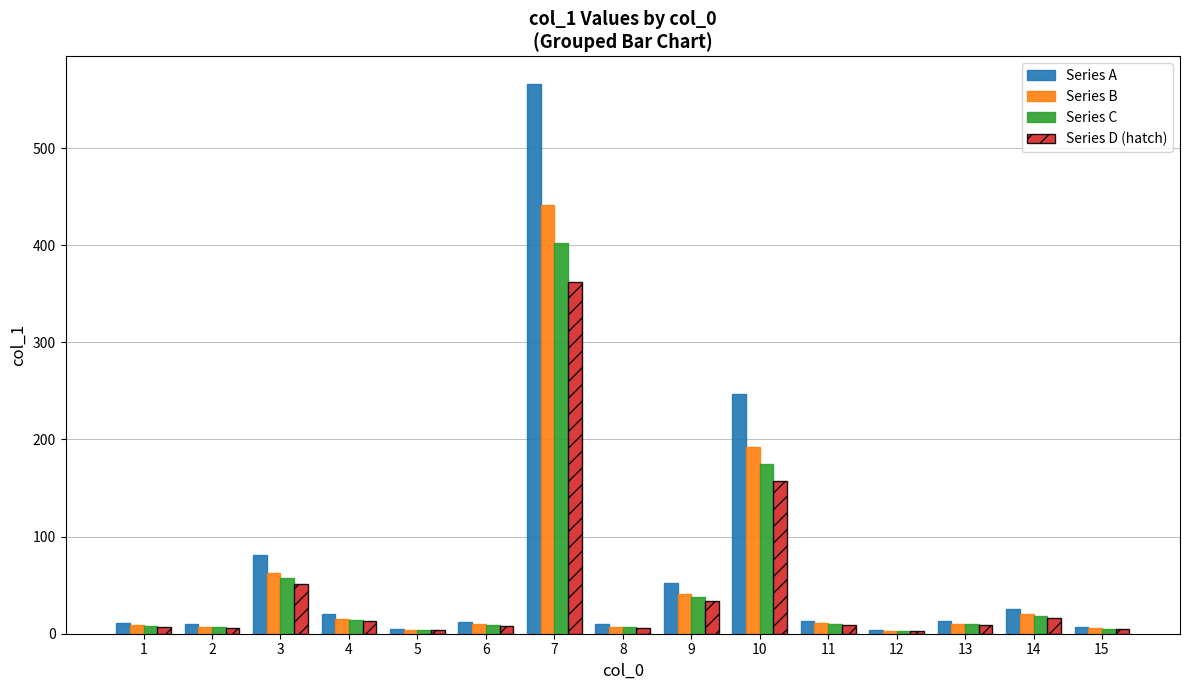

What is the value of the Series D (hatch) bar at the 12th from the left?

2.4